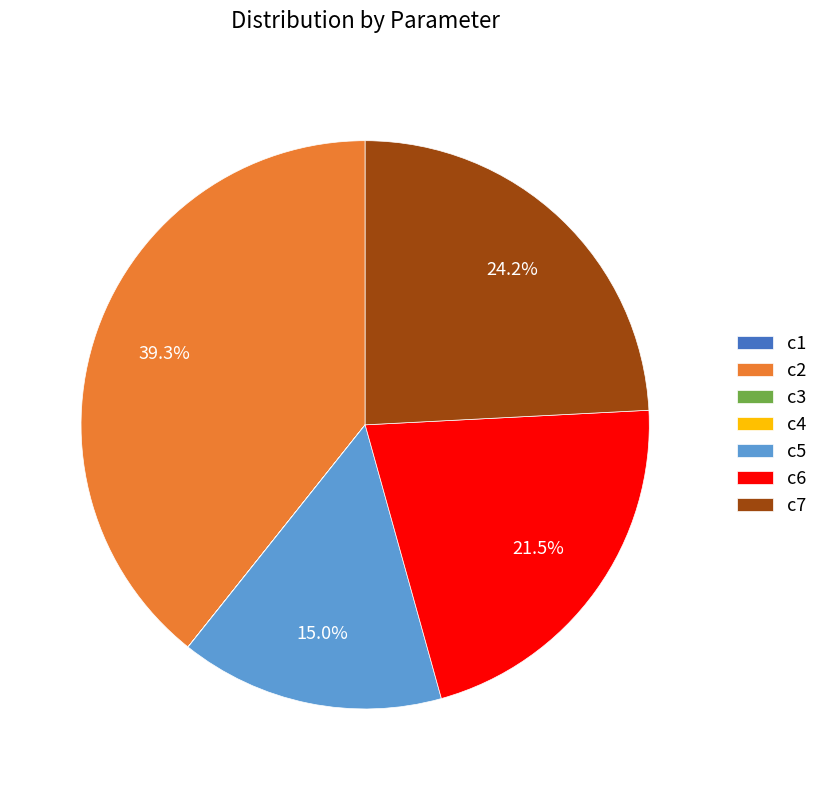

Which slice is the largest?

c2